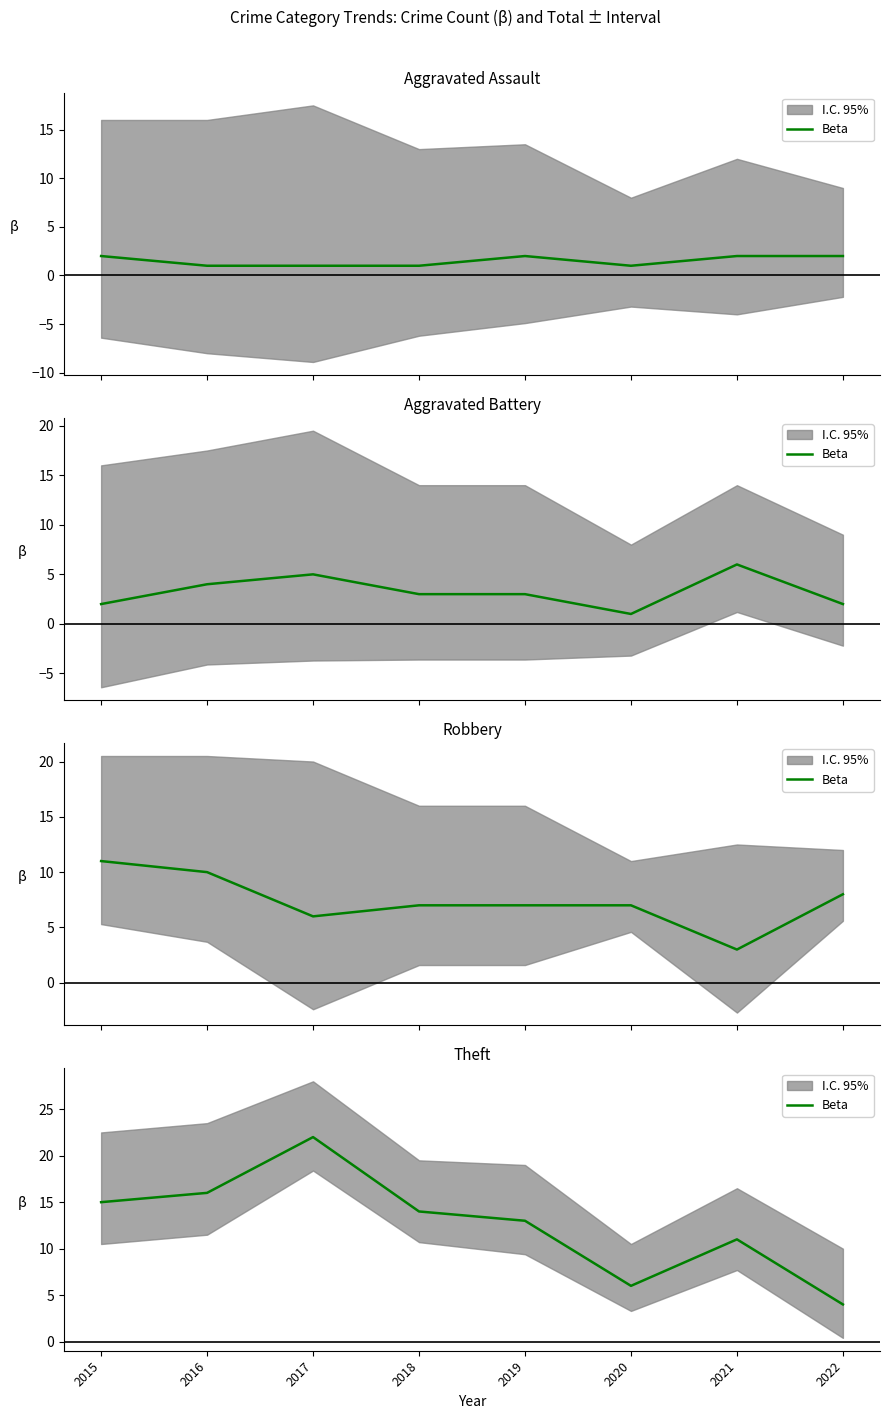

What is the change in value from 2017 to 2022?

-18